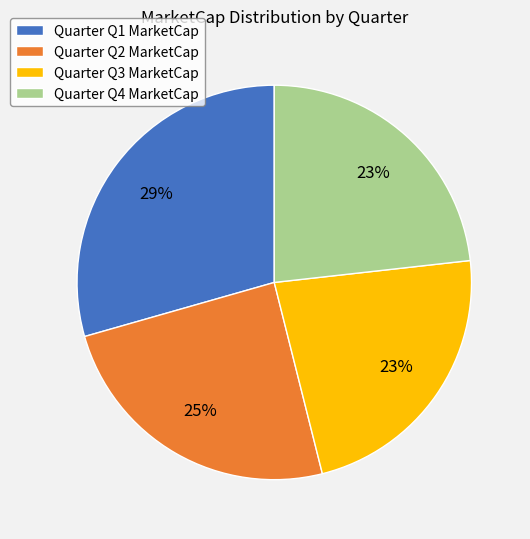

True or false: Quarter Q3 MarketCap accounts for 23% of the total.

True